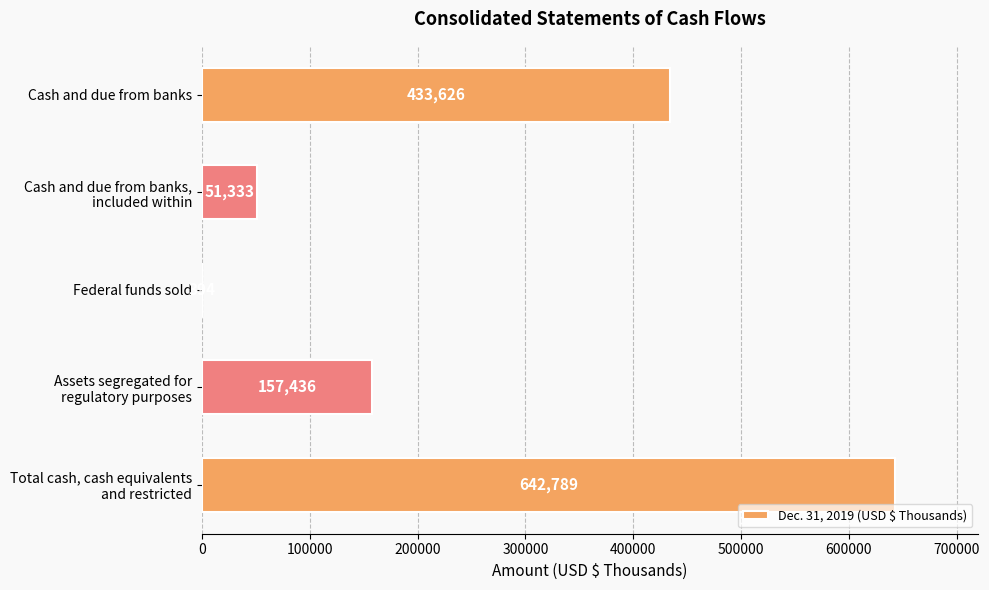

The value at Federal funds sold is 394. True or false?

True